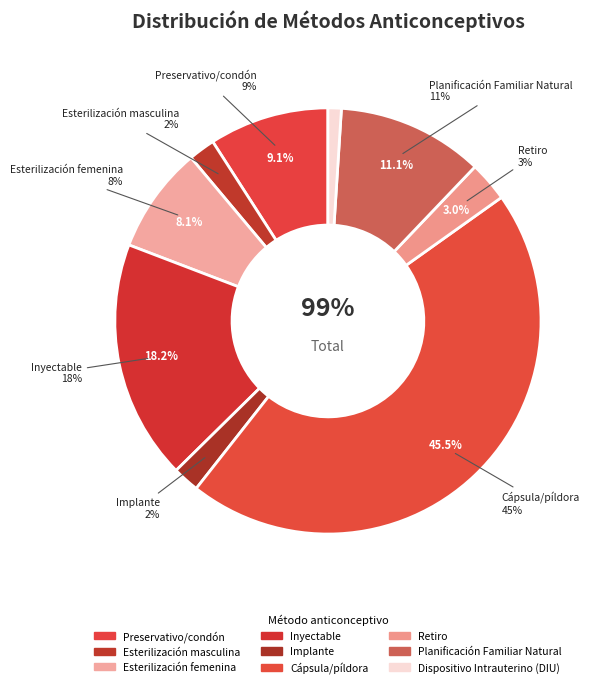

Do Cápsula/píldora and Inyectable together represent more than half of the pie?

Yes